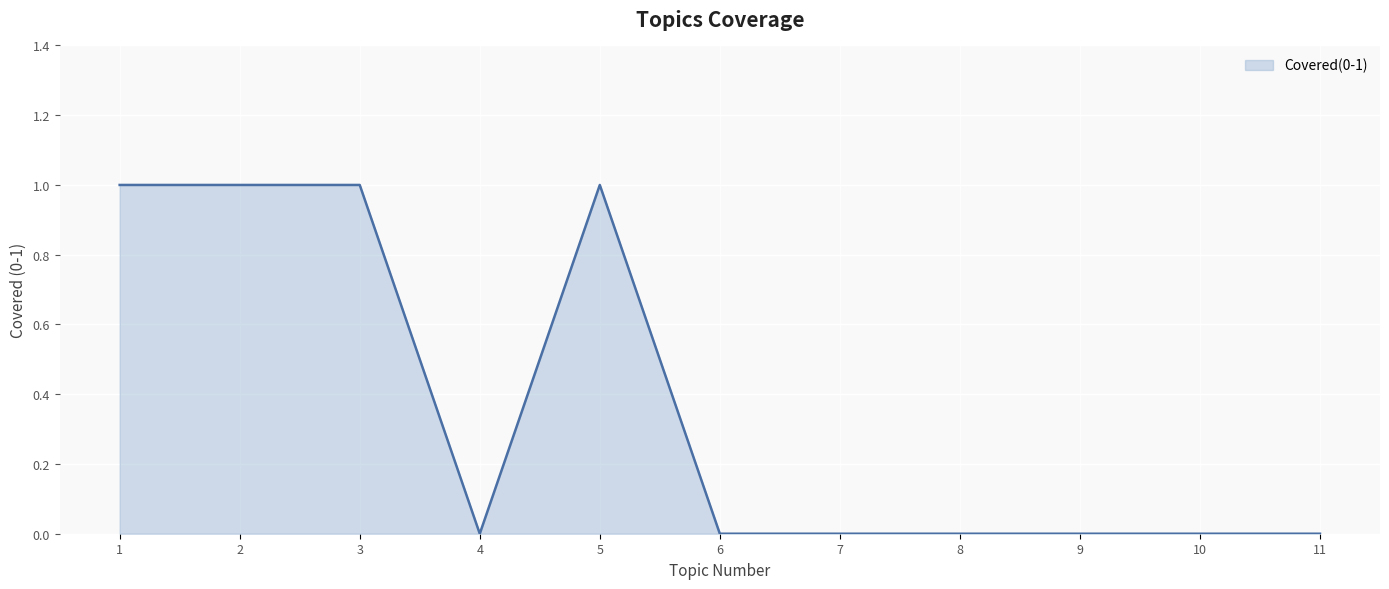

What is the maximum value shown in the chart?

1